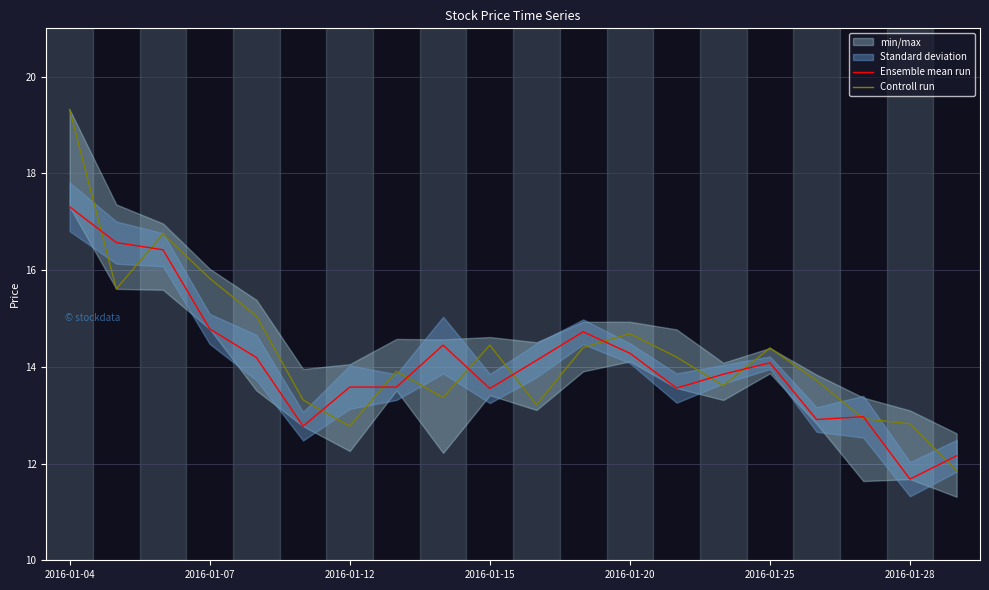

The Ensemble mean run series shows 17.2 at 16. True or false?

False